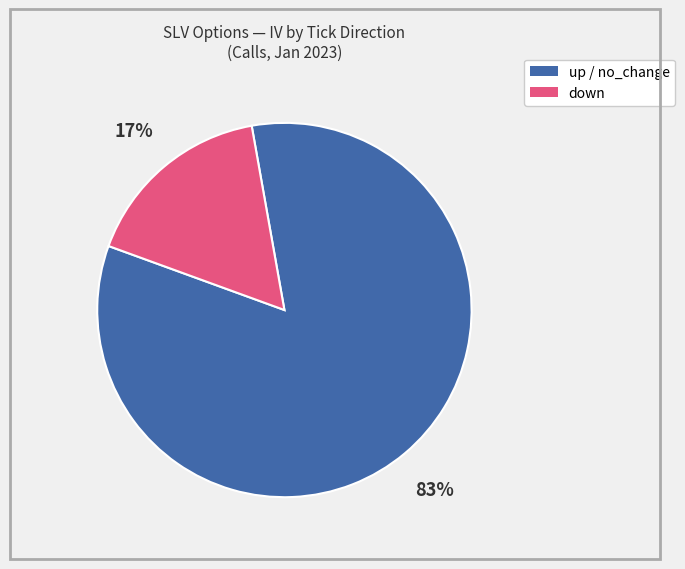

Does any single category account for the majority?

Yes